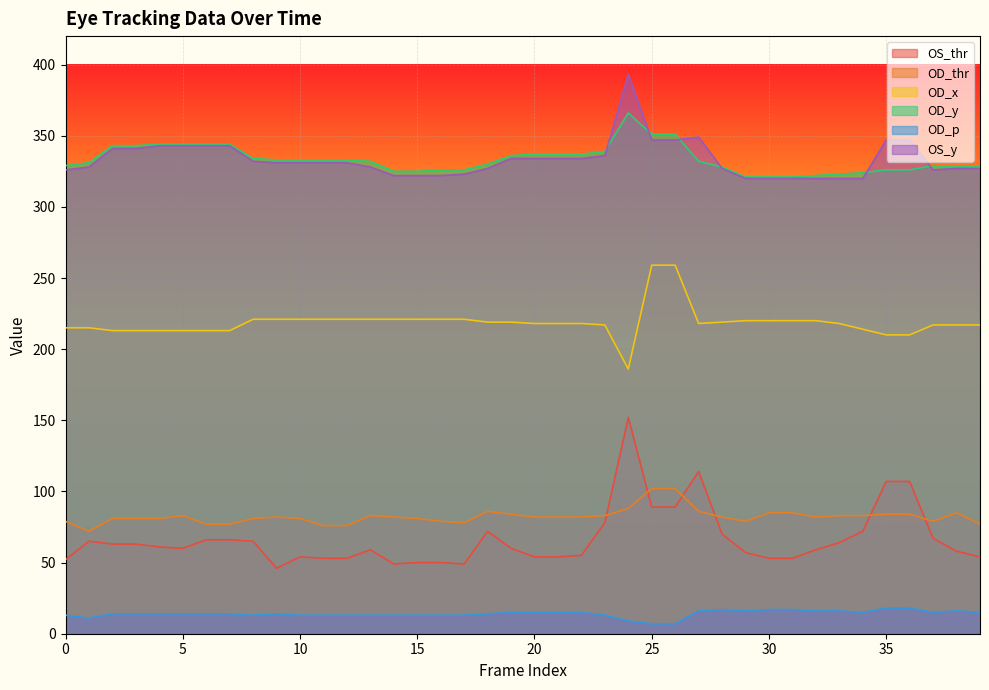

What is the value of the OD_p point at the 11th from the left?

13